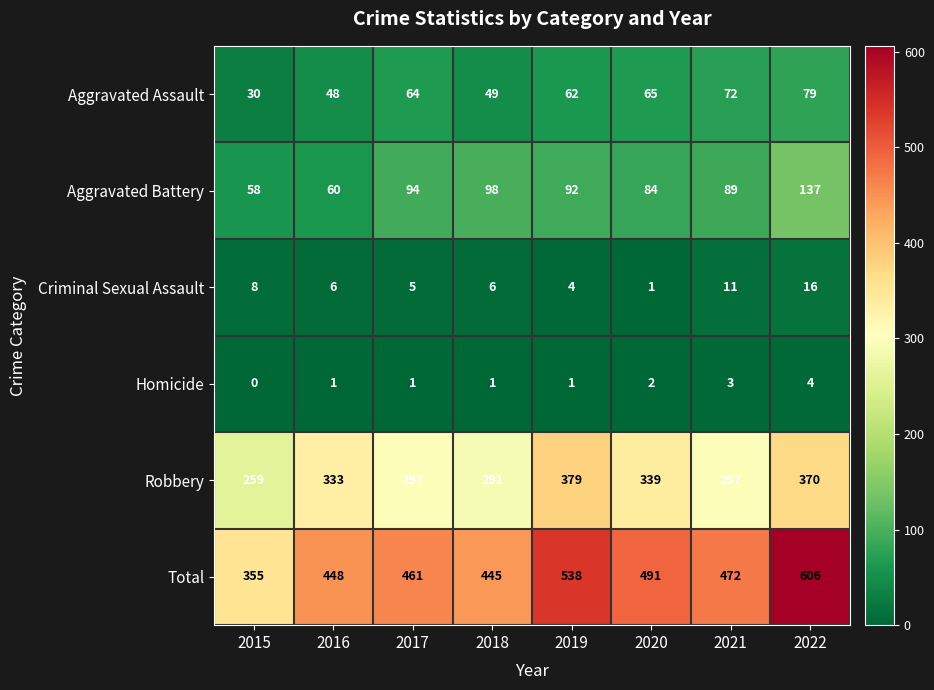

Rank the series at 2016 from highest to lowest value.

Total, Robbery, Aggravated Battery, Aggravated Assault, Criminal Sexual Assault, Homicide